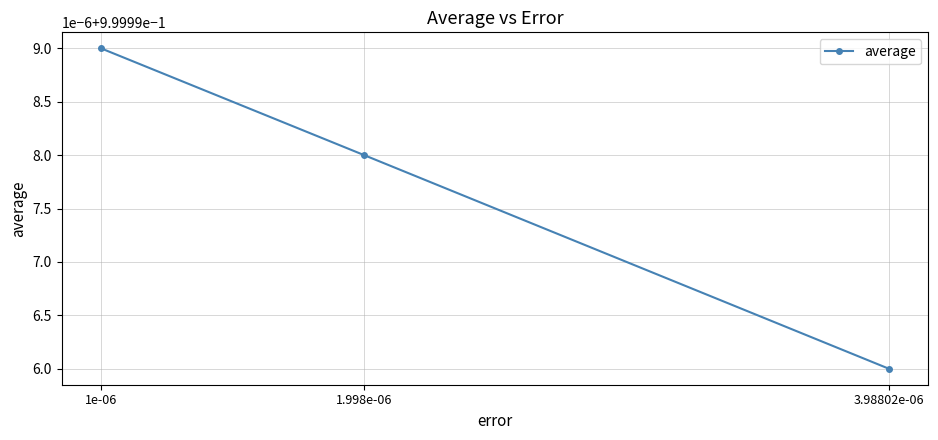

What is the smallest value displayed?

1.0